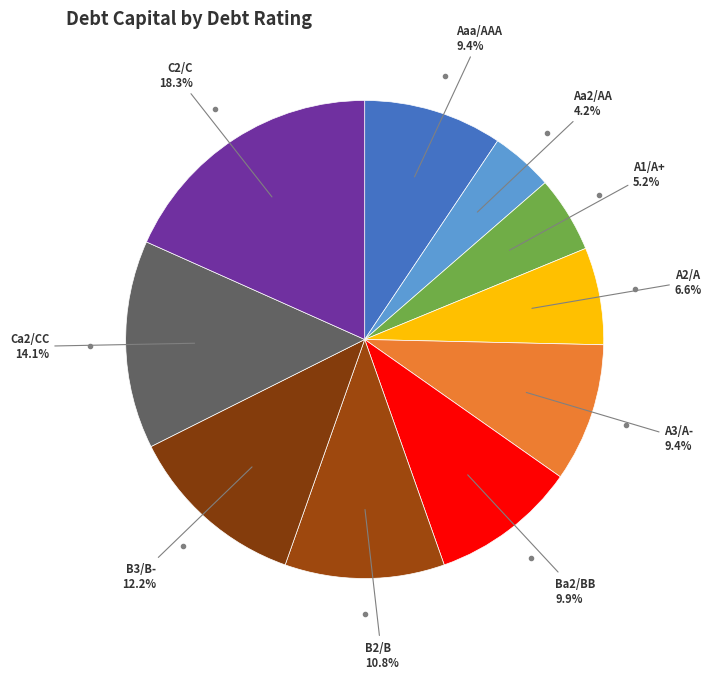

How many segments does this pie chart have?

10